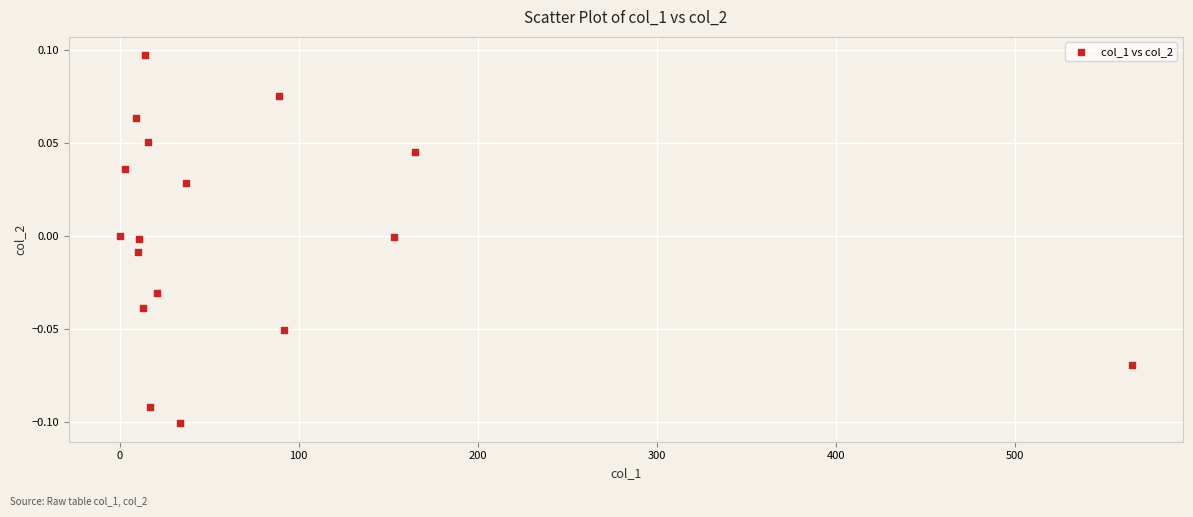

What is the range of X values (max minus min)?

565.7